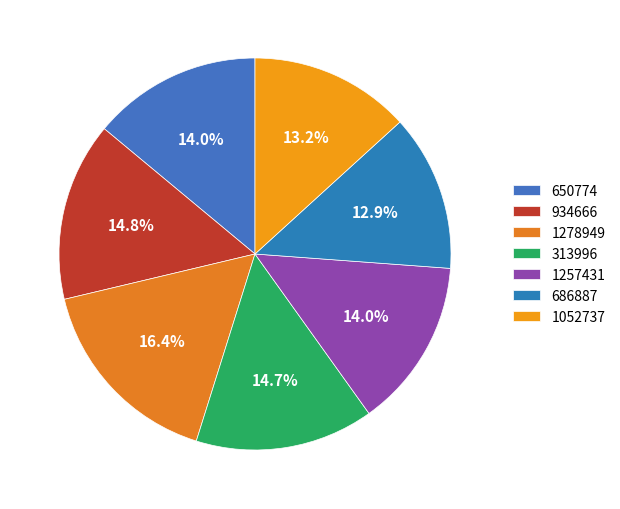

What is the ratio of the value at 1278949 to the value at 1257431?

1.2